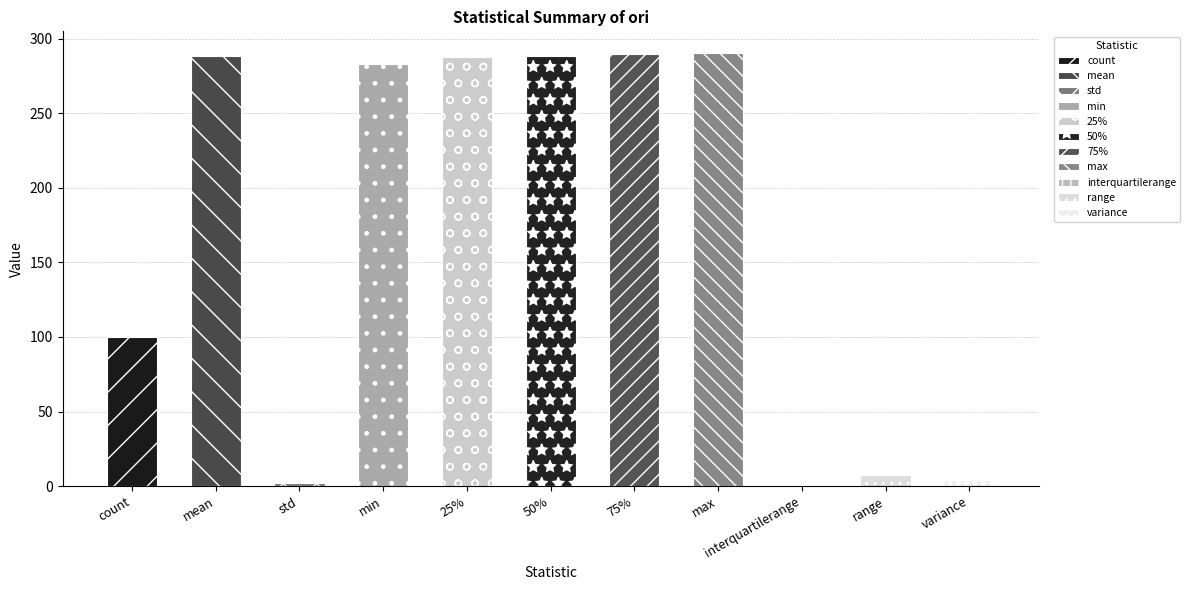

What position from the right is mean?

10